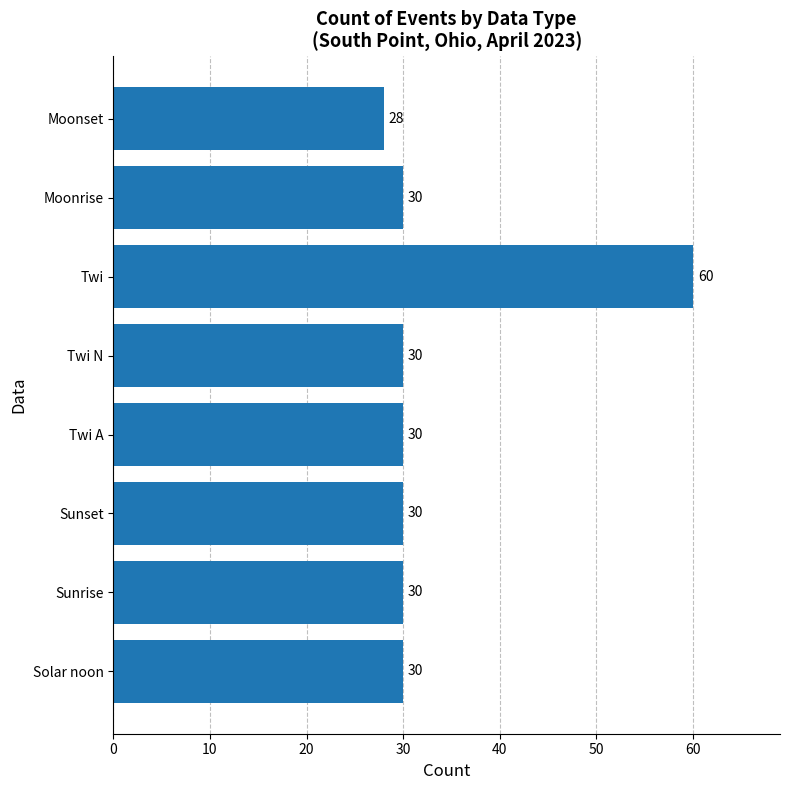

Reading top to bottom, extract all data points from this chart.

28	30	60	30	30	30	30	30